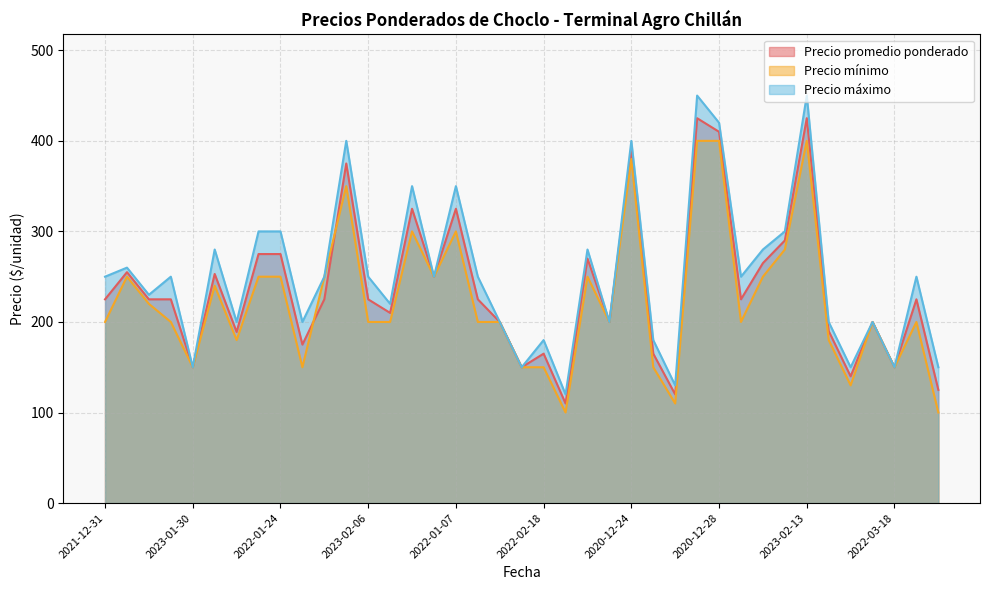

List the series in order of their peak value, lowest first.

Precio mínimo, Precio promedio ponderado, Precio máximo